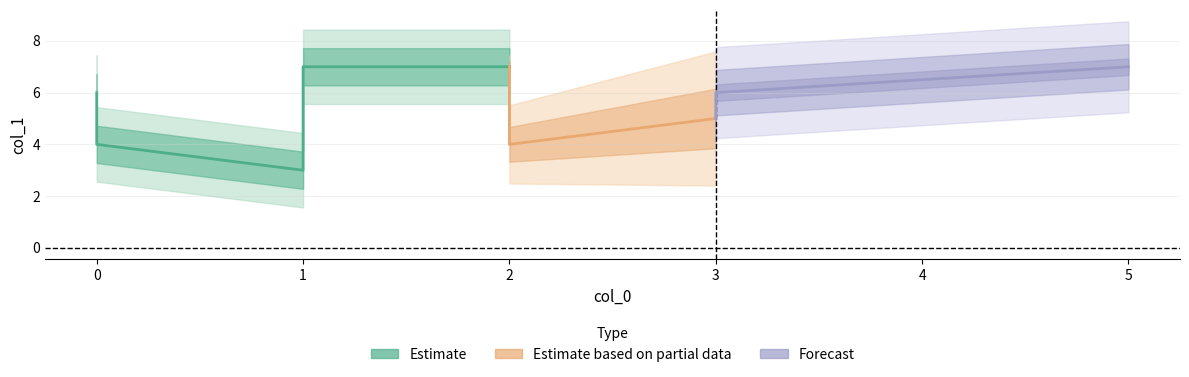

The chart shows a value of 3 at 3. True or false?

False